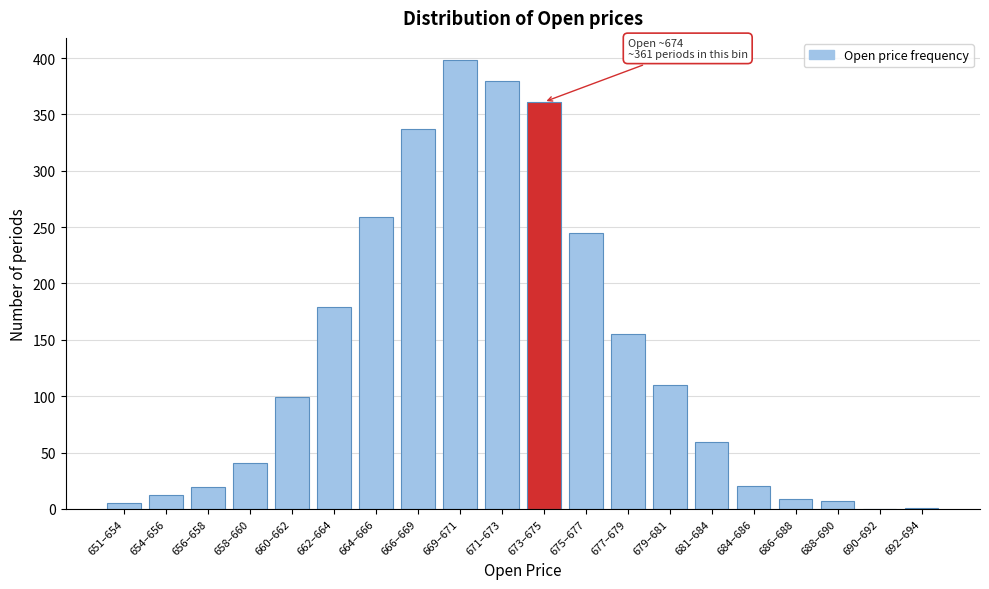

What is the sum of all values?

2696